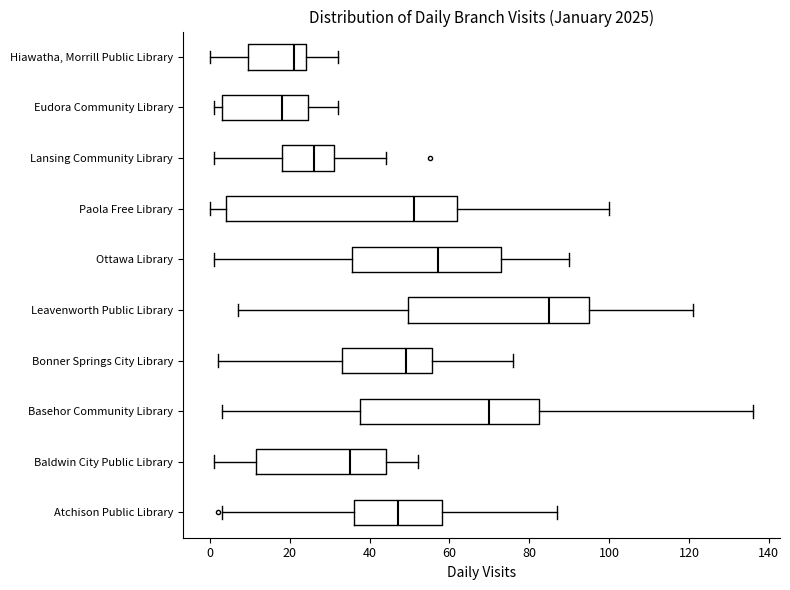

Reading bottom to top, read every box against the x-axis: the position of its median line, the range the box covers, and the ends of its whiskers. The values are not printed on the chart, so give them approximately, as read against the axis.

Atchison Public Library: median 48, box 36 to 58, whiskers 4 to 88
Baldwin City Public Library: median 36, box 12 to 44, whiskers 2 to 52
Basehor Community Library: median 70, box 38 to 82, whiskers 4 to 136
Bonner Springs City Library: median 50, box 34 to 56, whiskers 2 to 76
Leavenworth Public Library: median 86, box 50 to 96, whiskers 8 to 122
Ottawa Library: median 58, box 36 to 74, whiskers 2 to 90
Paola Free Library: median 52, box 4 to 62, whiskers 0 to 100
Lansing Community Library: median 26, box 18 to 32, whiskers 2 to 44
Eudora Community Library: median 18, box 4 to 24, whiskers 2 to 32
Hiawatha, Morrill Public Library: median 22, box 10 to 24, whiskers 0 to 32